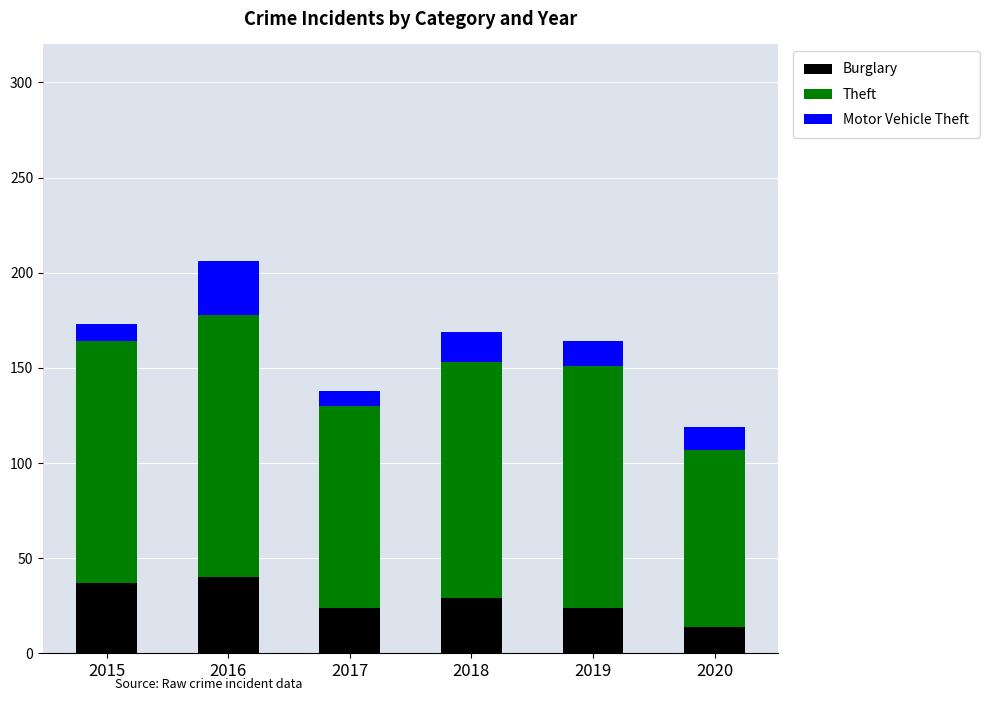

What is the maximum value for Burglary?

40